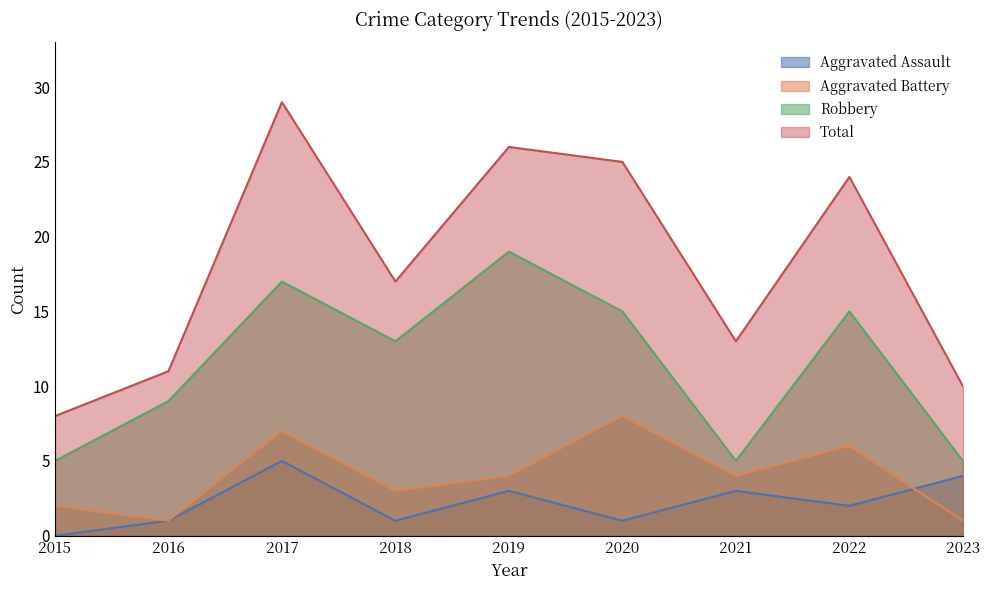

What is the sum of the Aggravated Battery values at 2015 and 2017?

9